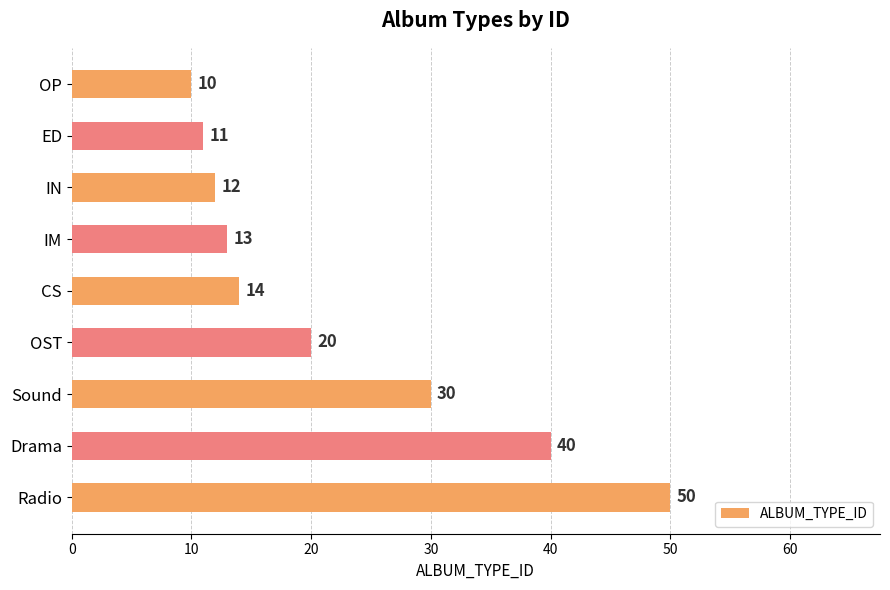

What is the smallest value displayed?

10